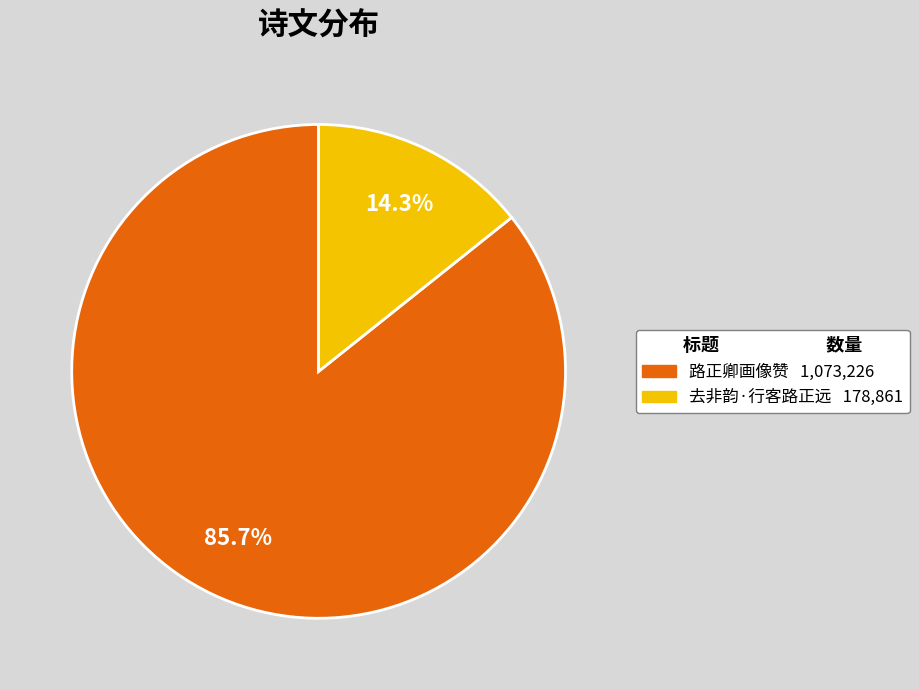

The 去非韵·行客路正远 slice represents 14% of the pie. True or false?

True